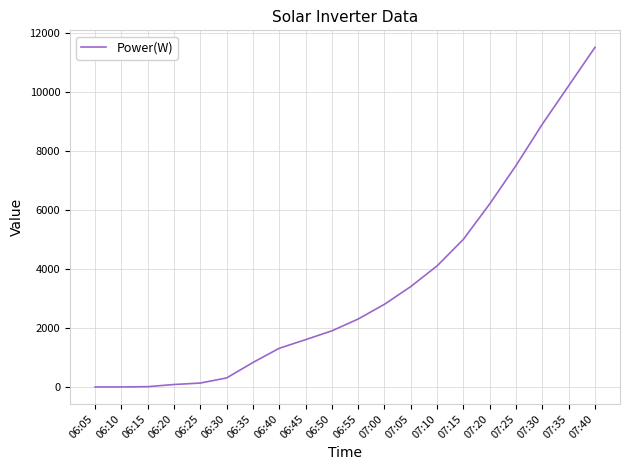

Where is the data nearest to the value 5750?

07:20